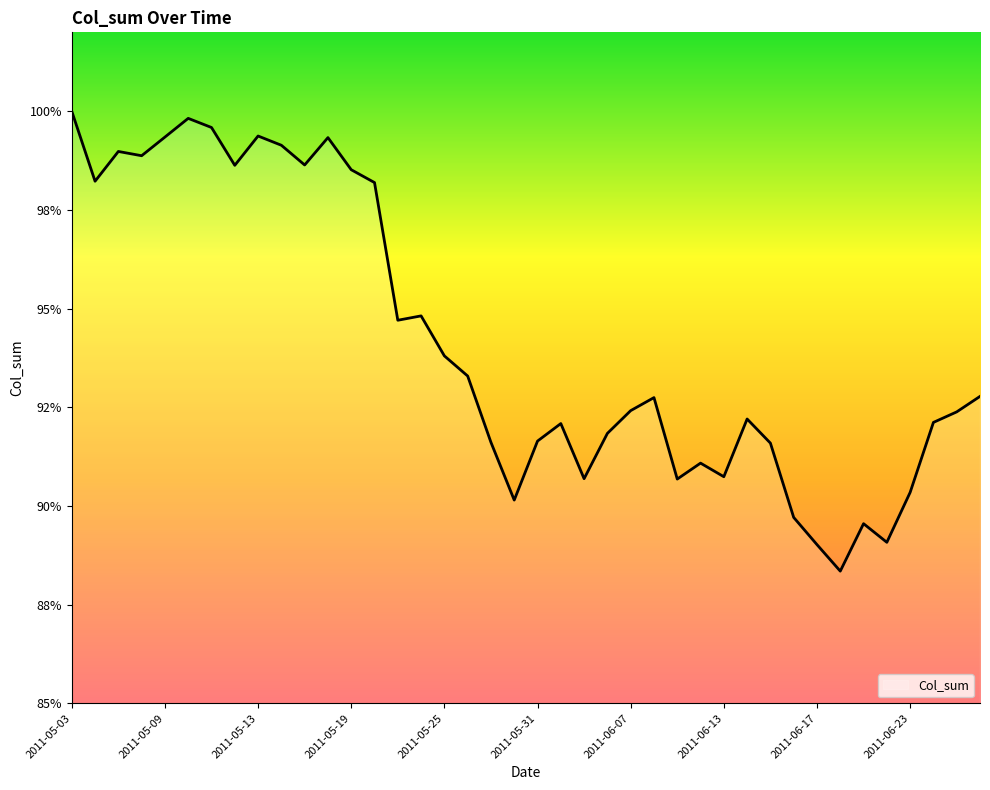

Does the chart have visible grid lines?

No